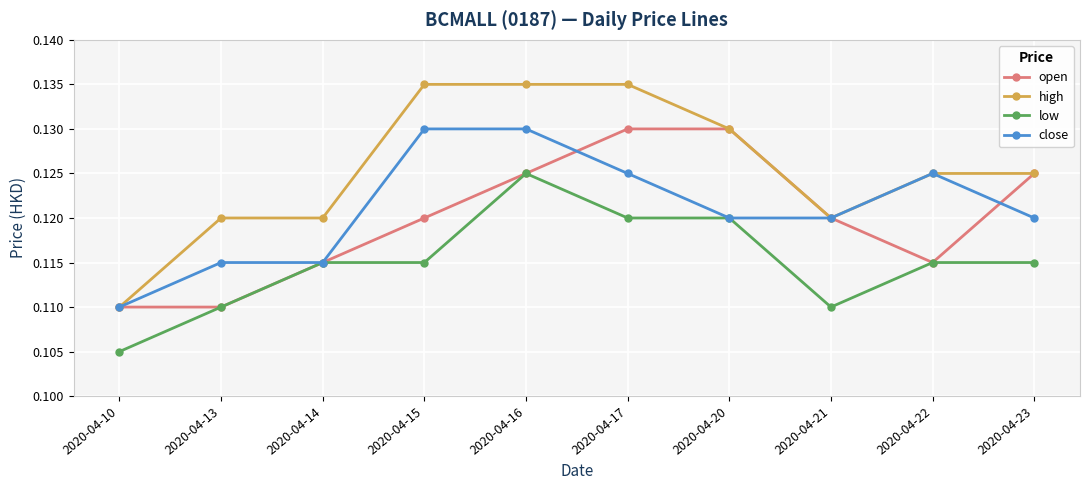

True or false: high and low intersect in this chart.

False